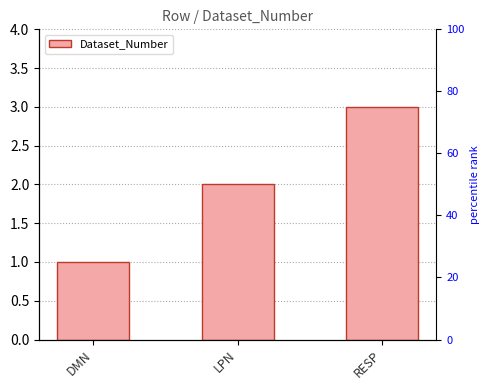

Approximately how many times larger is the value at DMN compared to LPN?

0.5